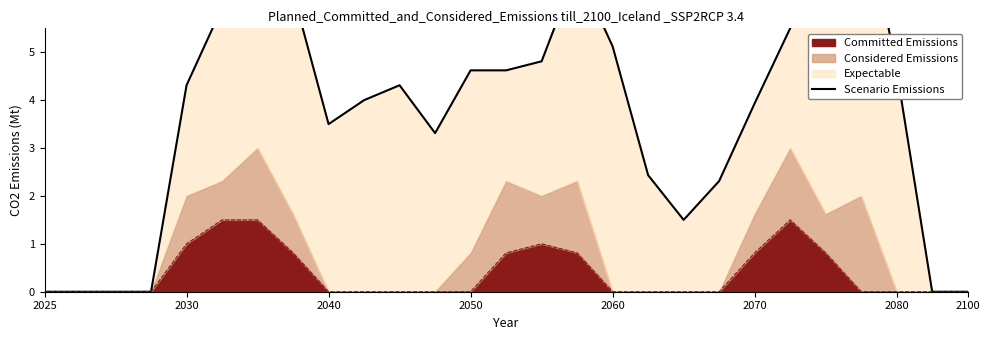

What is the approximate value at 21?

5.5